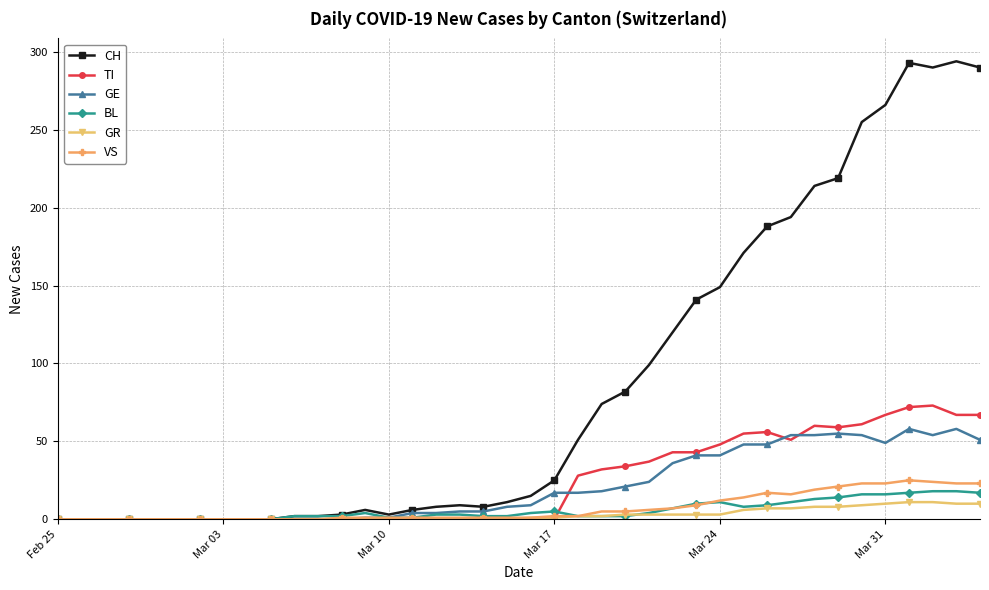

What is the highest value of the TI series?

73